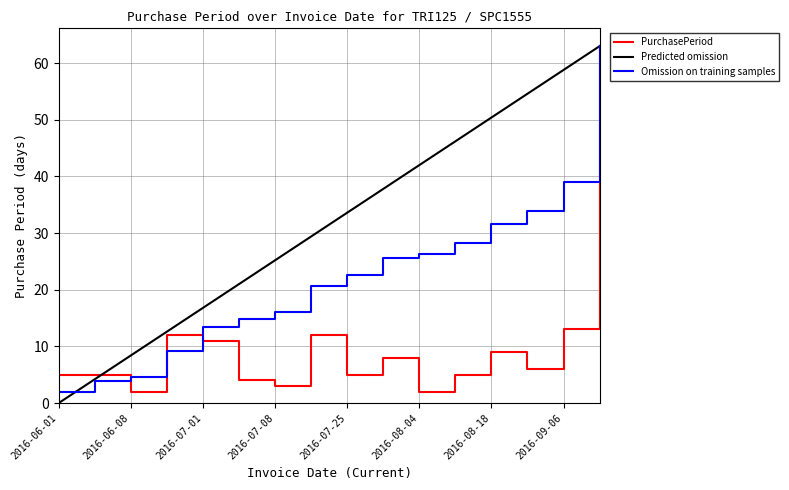

Is it true that PurchasePeriod equals 3.0 at 2016-07-08?

True